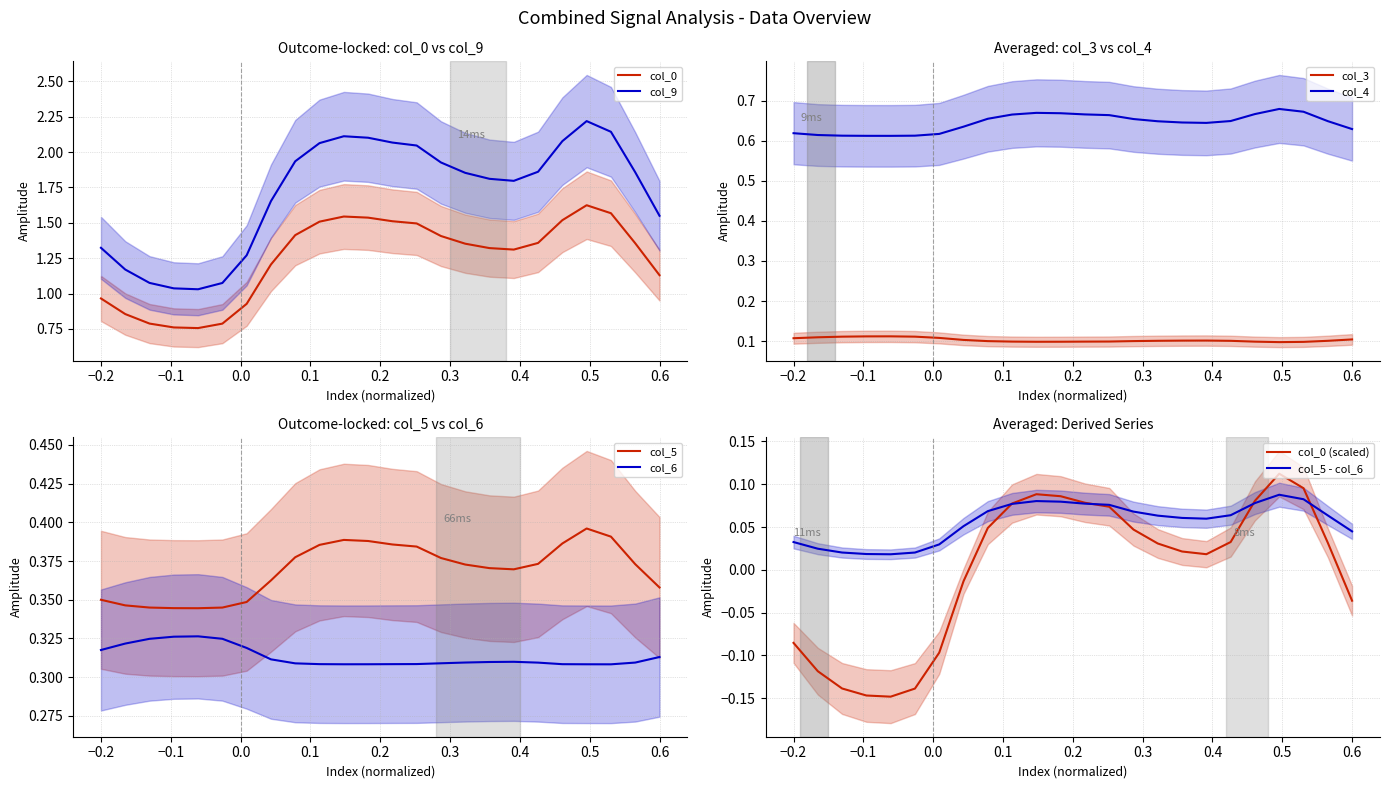

Which series has the largest total across all categories?

col_9